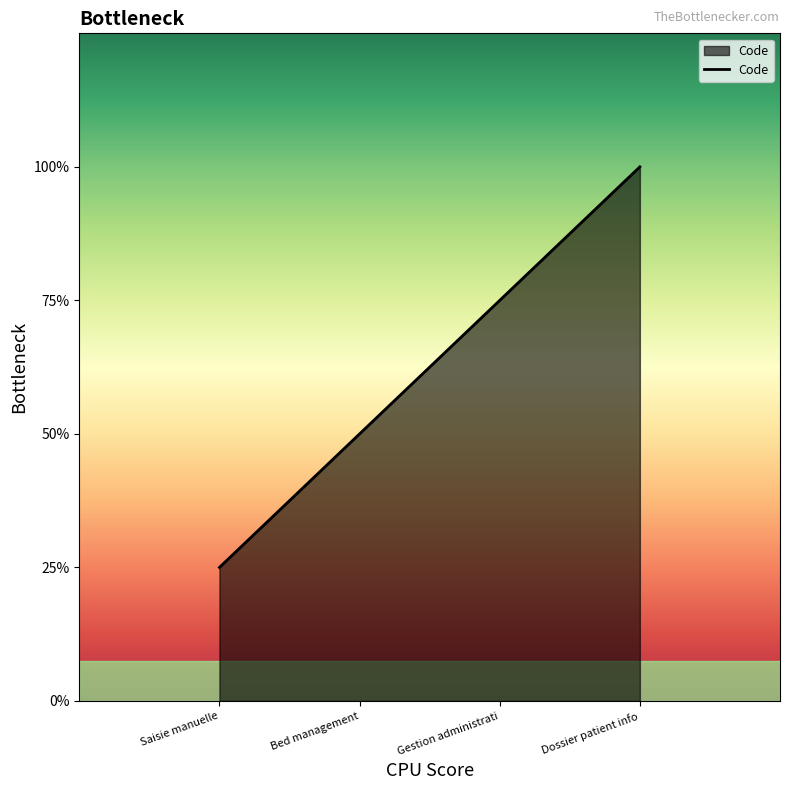

Does the chart have visible grid lines?

No